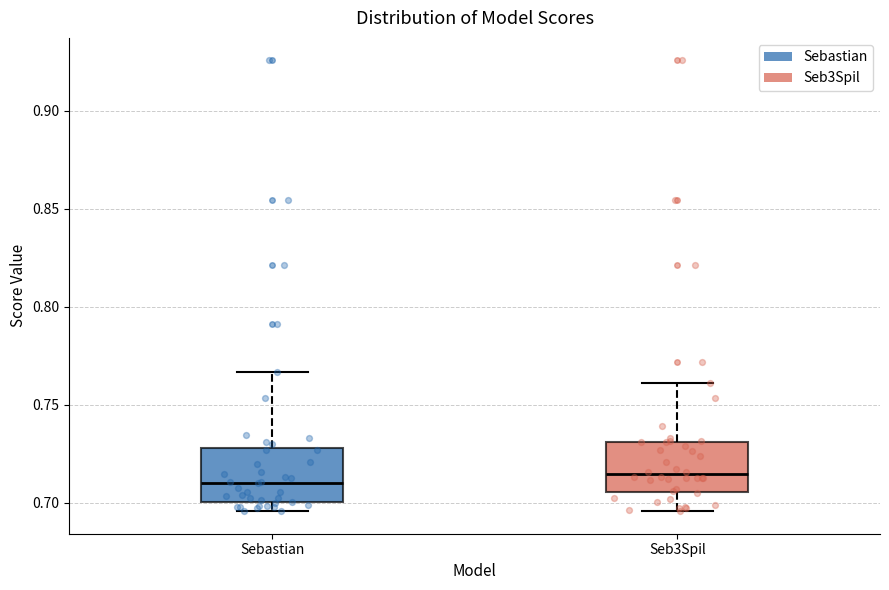

Reading left to right, transcribe this box plot: for each box, give where its median line is, the range the box spans, and where its two whiskers end, as read against the y-axis. The values are not printed on the chart, so give them approximately, as read against the axis.

Sebastian: median 0.710, box 0.700 to 0.730, whiskers 0.695 to 0.765
Seb3Spil: median 0.715, box 0.705 to 0.730, whiskers 0.695 to 0.760